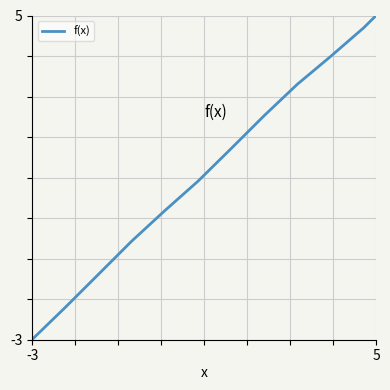

What is the average value?

1.3